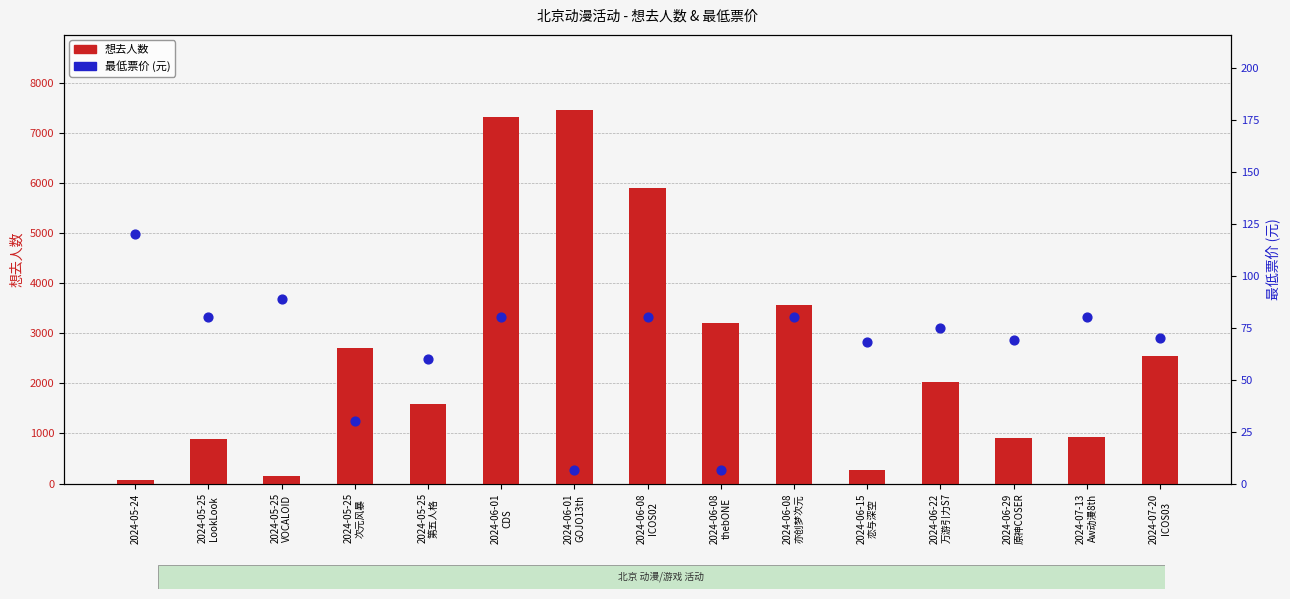

Which series reaches the minimum Y coordinate?

最低票价 (元)